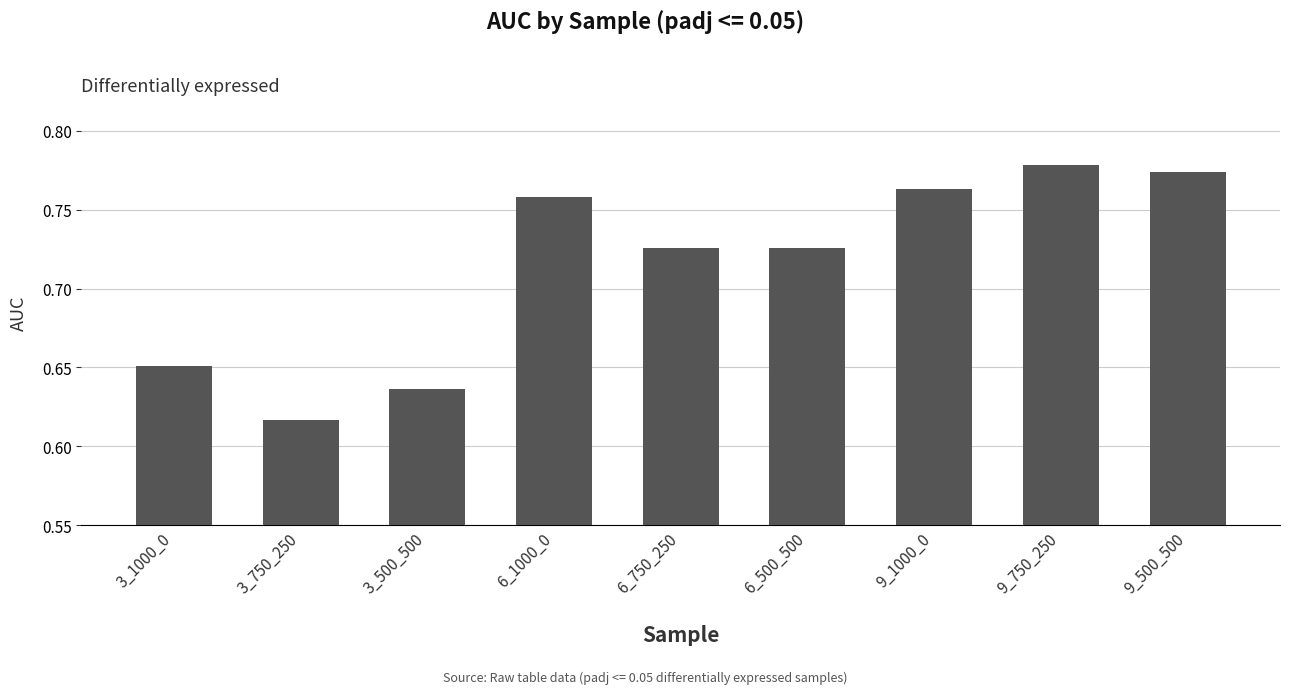

Which category has the lowest value across all series?

3_750_250